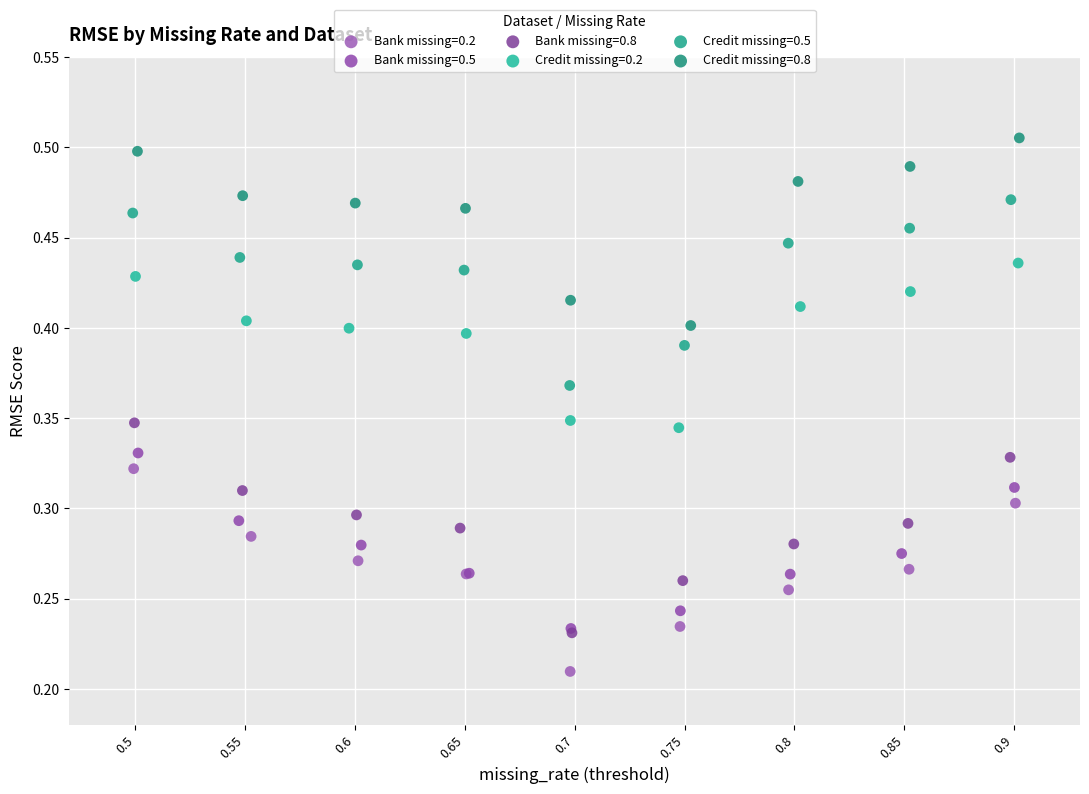

Which series contains the highest Y value?

Credit missing=0.8